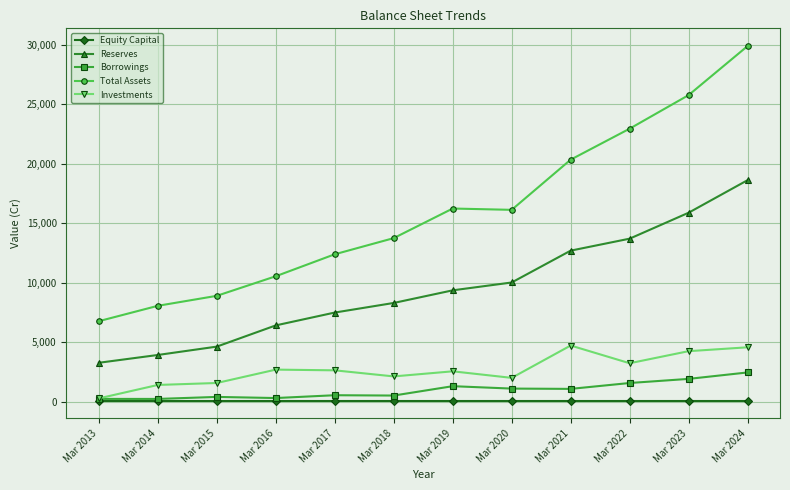

True or false: Total Assets and Equity Capital intersect in this chart.

False